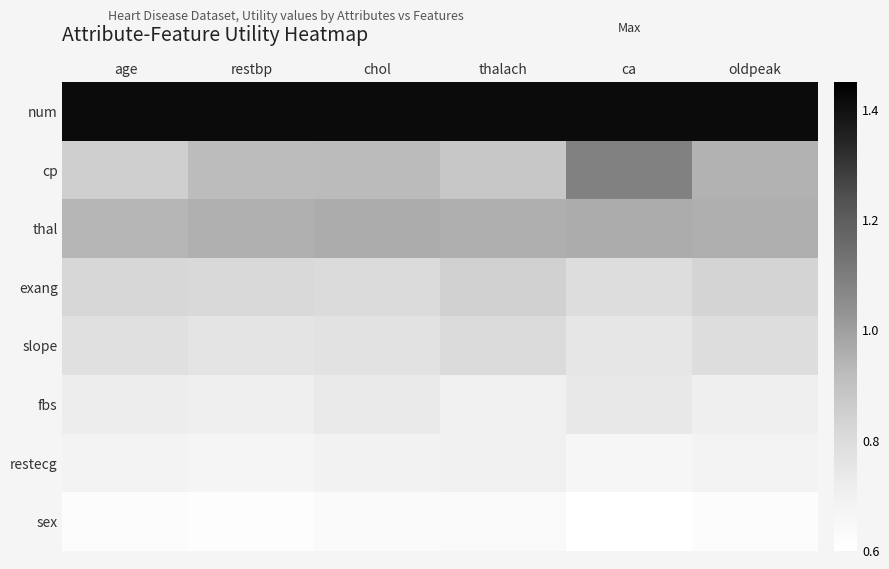

Reading left to right, list all the values displayed in this chart.

num: age=1.4	restbp=1.4	chol=1.4	thalach=1.4	ca=1.4	oldpeak=1.4
cp: age=0.8	restbp=0.9	chol=0.9	thalach=0.9	ca=1.1	oldpeak=0.9
thal: age=0.9	restbp=1.0	chol=1.0	thalach=1.0	ca=1.0	oldpeak=1.0
exang: age=0.8	restbp=0.8	chol=0.8	thalach=0.8	ca=0.8	oldpeak=0.8
slope: age=0.8	restbp=0.8	chol=0.8	thalach=0.8	ca=0.8	oldpeak=0.8
fbs: age=0.7	restbp=0.7	chol=0.7	thalach=0.7	ca=0.7	oldpeak=0.7
restecg: age=0.7	restbp=0.7	chol=0.7	thalach=0.7	ca=0.7	oldpeak=0.7
sex: age=0.6	restbp=0.6	chol=0.6	thalach=0.6	ca=0.6	oldpeak=0.6